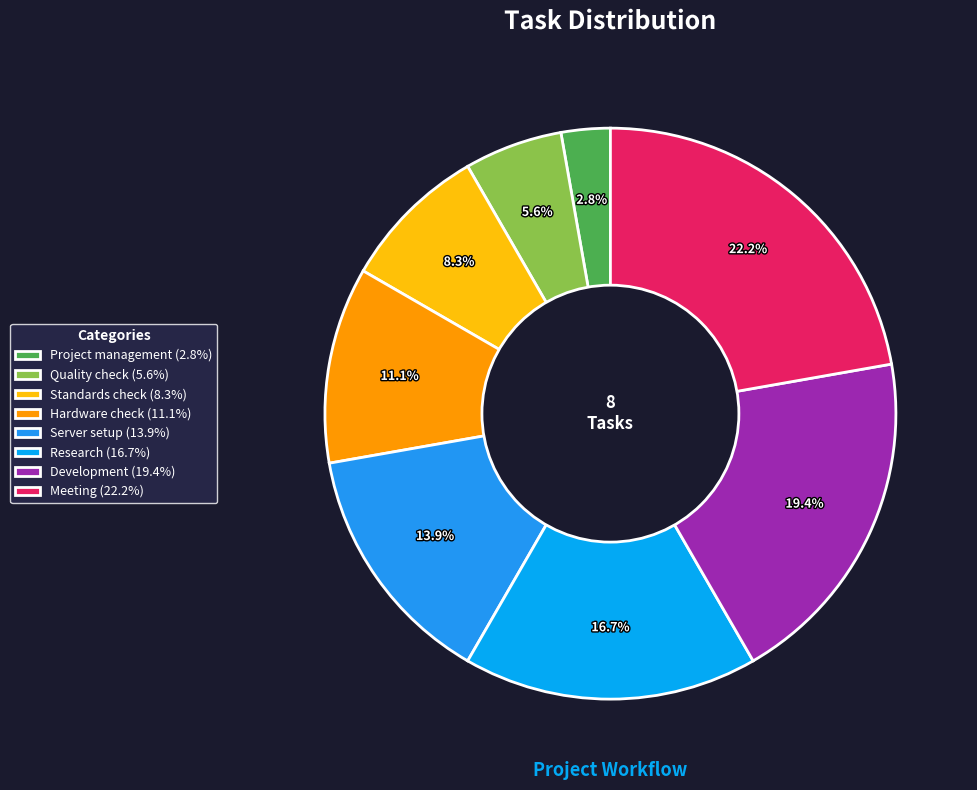

Which category has the smallest portion of the pie?

Project management